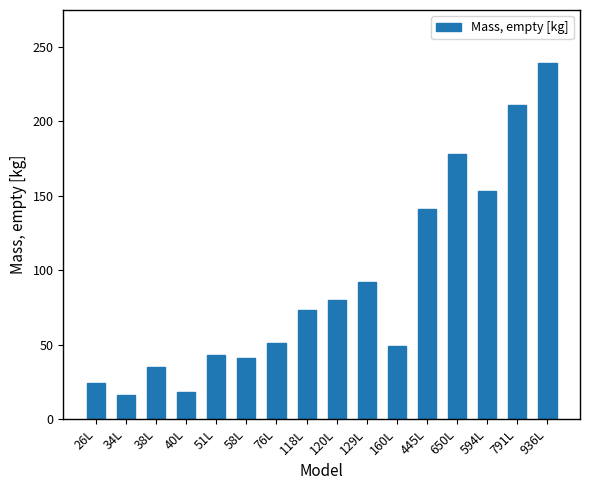

Which label corresponds to the largest value in the chart?

936L